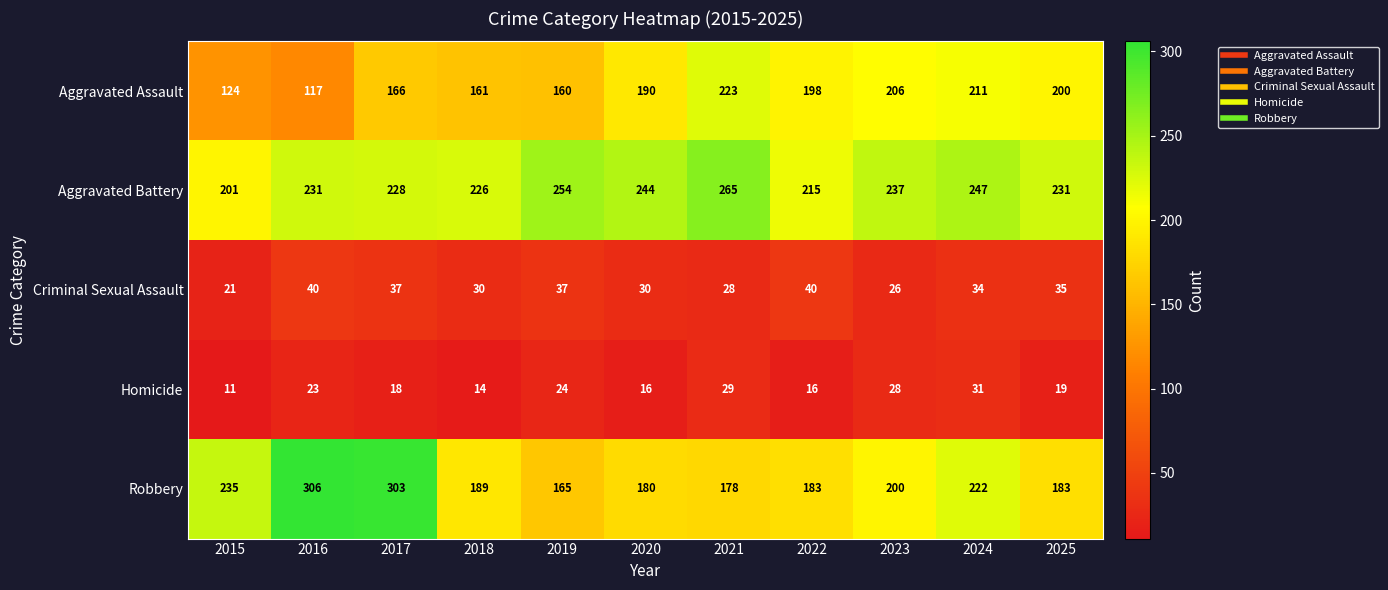

How many categories are shown in the chart?

11